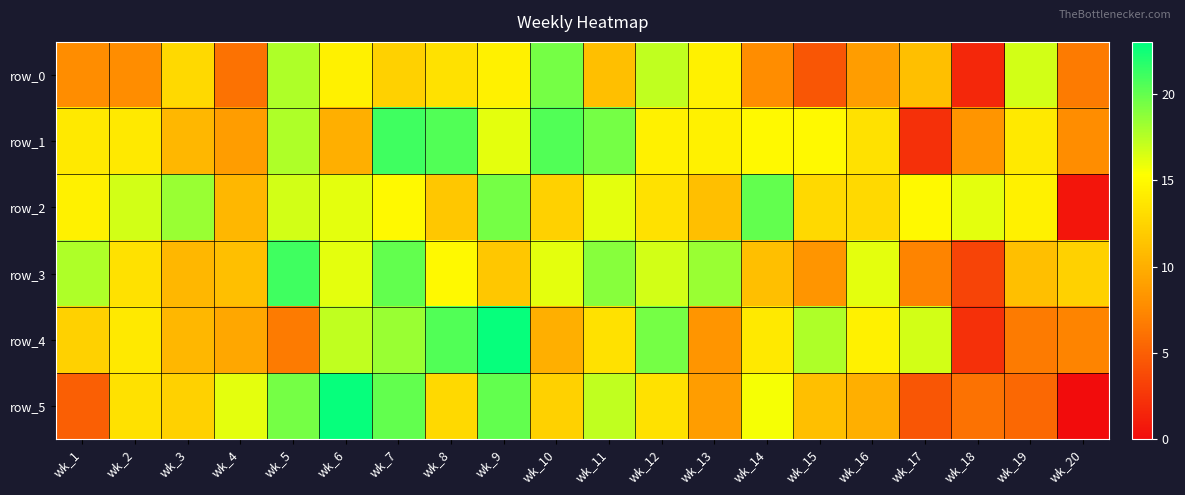

What is the total value across all series at wk_15?

69.4